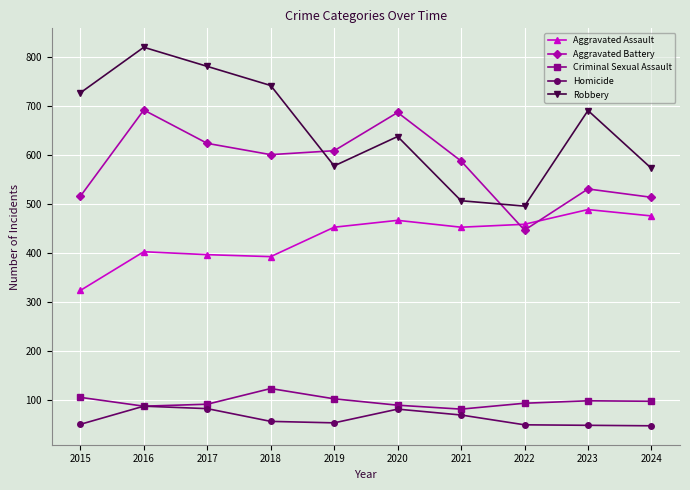

What is the difference between the highest and lowest values at 2020?

605